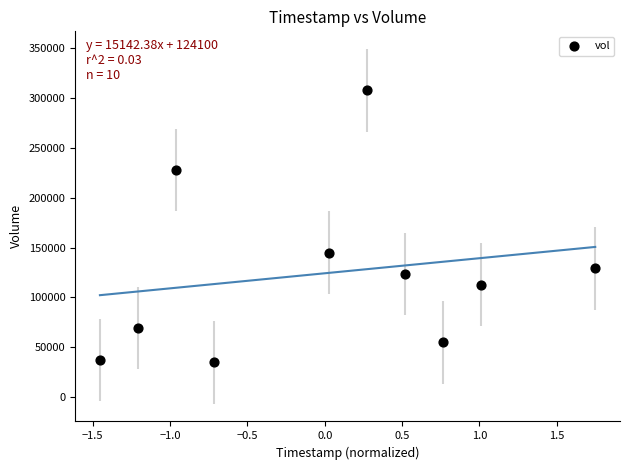

What Y value in the scatter plot is closest to 171200?

144900